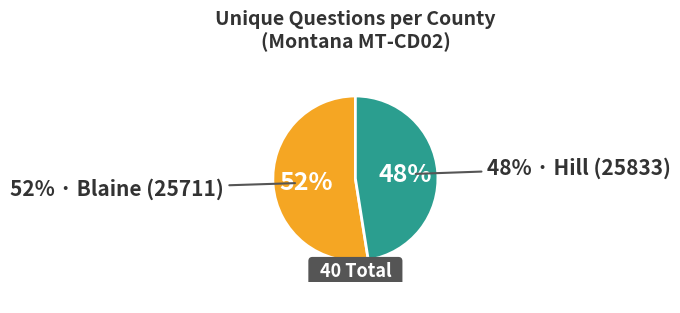

Rank the categories by value from highest to lowest.

Blaine (25711), Hill (25833)